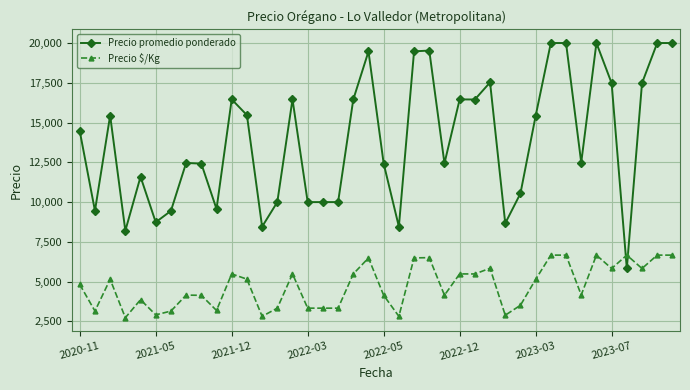

True or false: Precio $/Kg and Precio promedio ponderado cross at least once.

True